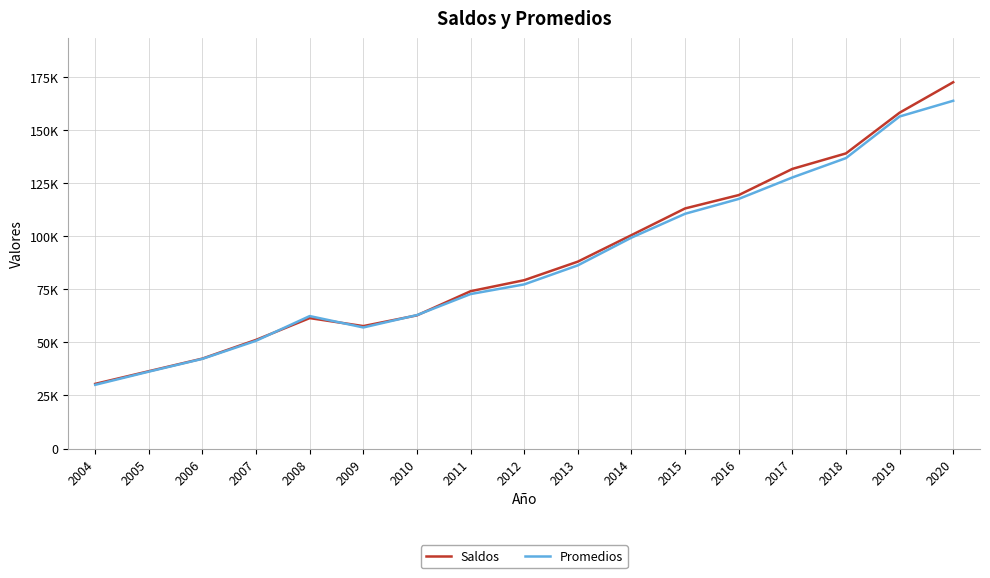

Which series has the largest total across all categories?

Saldos